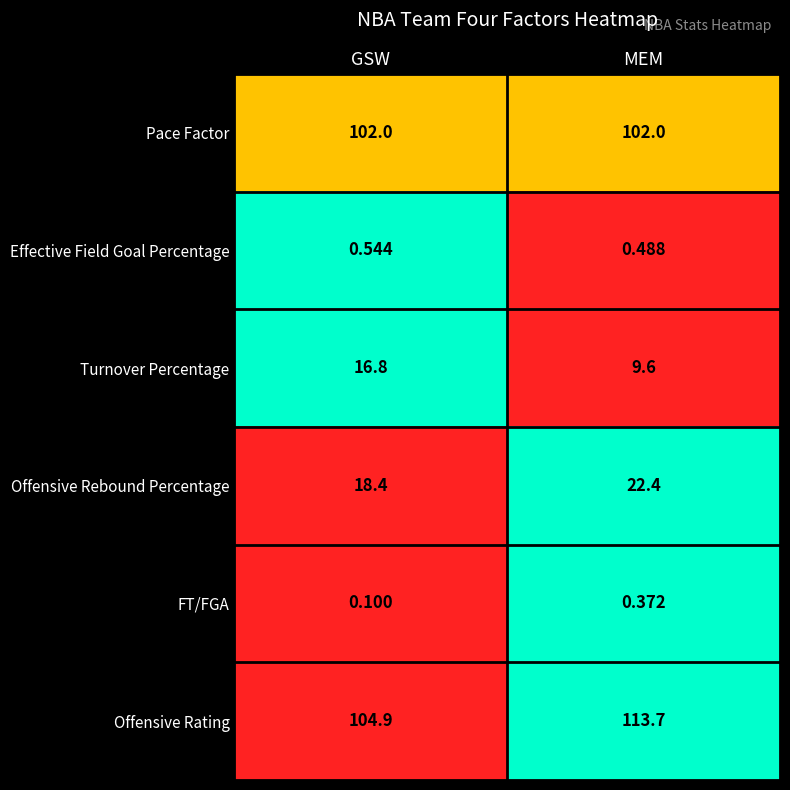

Rank the categories by Offensive Rating value from lowest to highest.

GSW, MEM